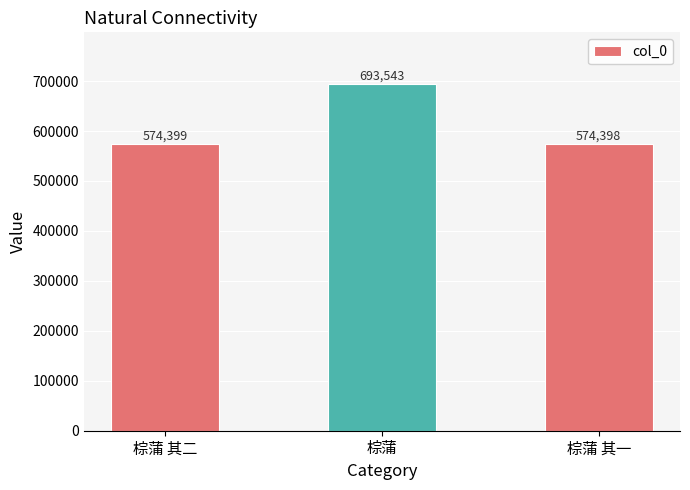

At which label is the value closest to 633970?

棕蒲 其二